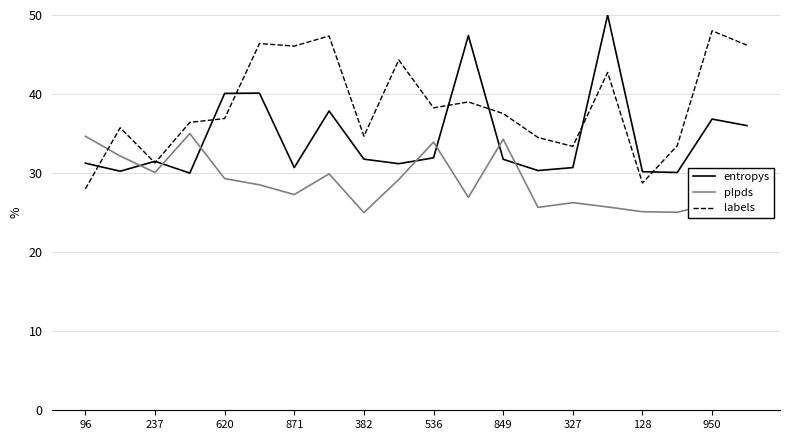

Count the number of data series in this chart.

3